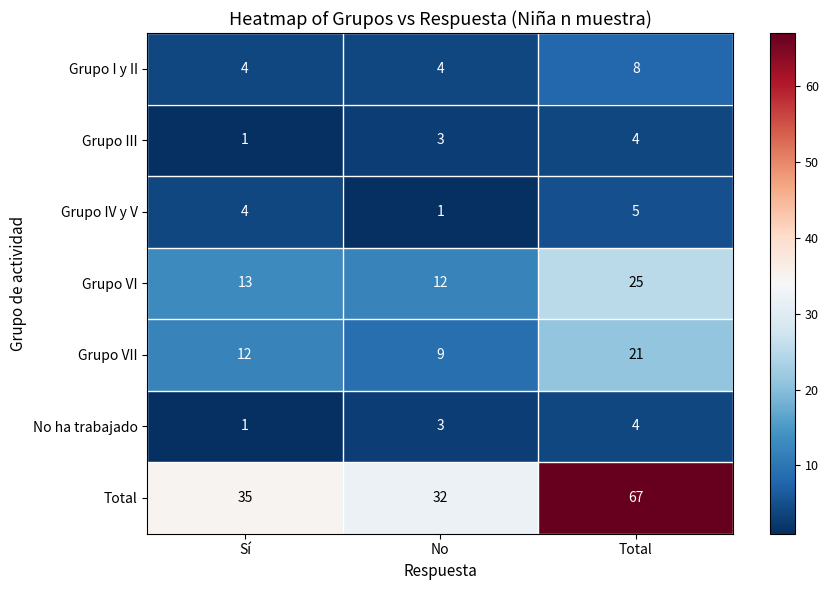

What is the sum of the Total values at Sí and No?

67